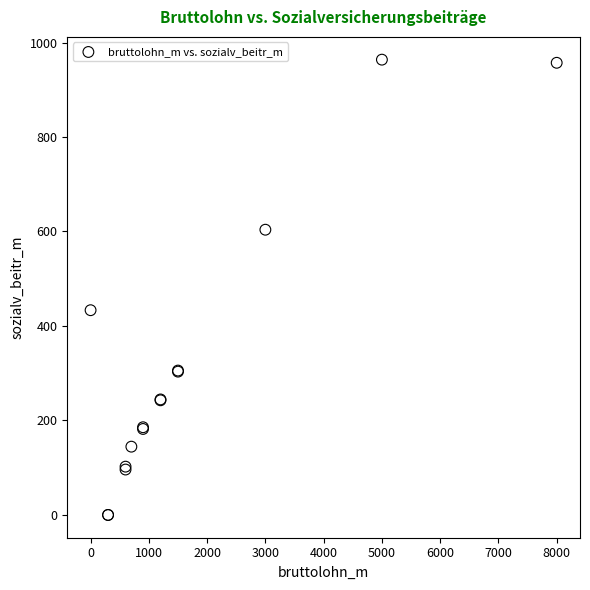

What Y value in the scatter plot is closest to 481?

433.4